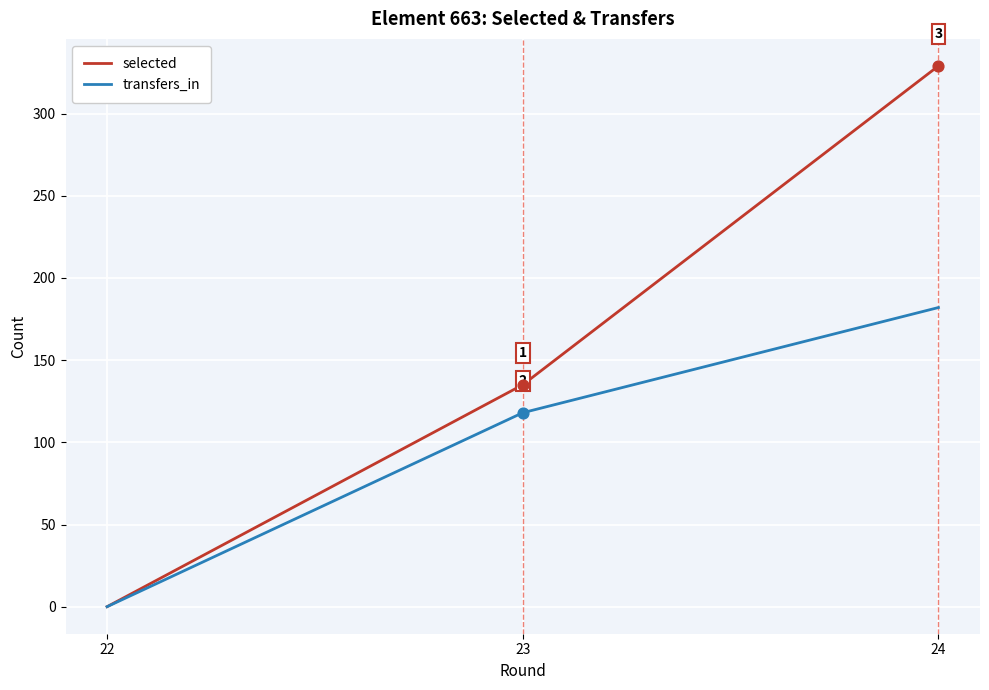

At which category is the sum across all series the highest?

24